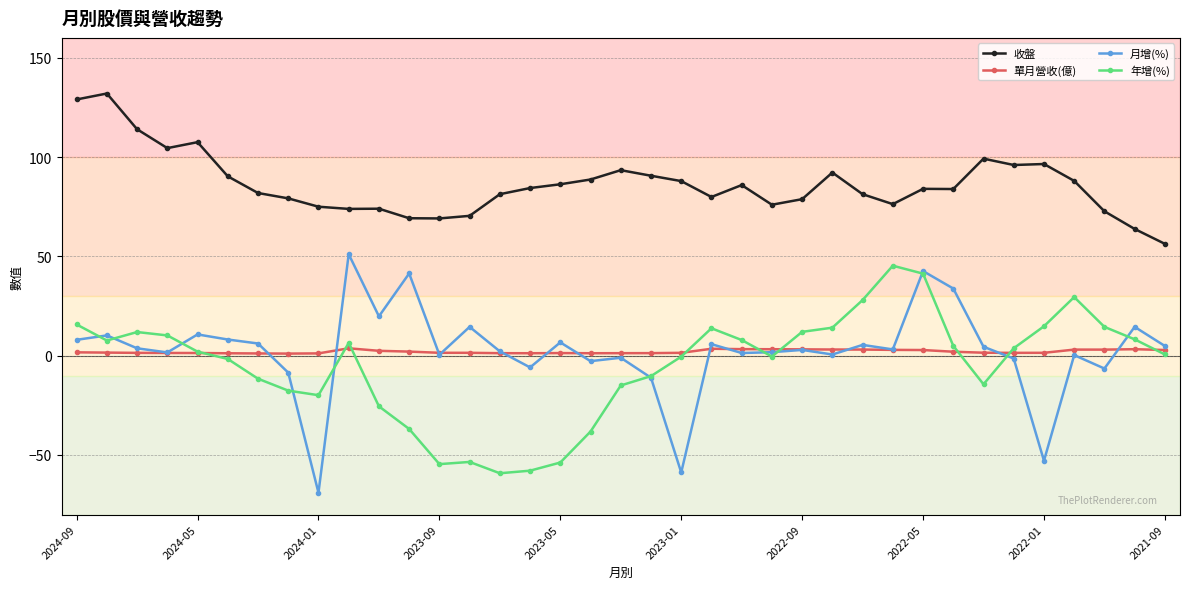

What is the maximum value shown in the chart?

132.0